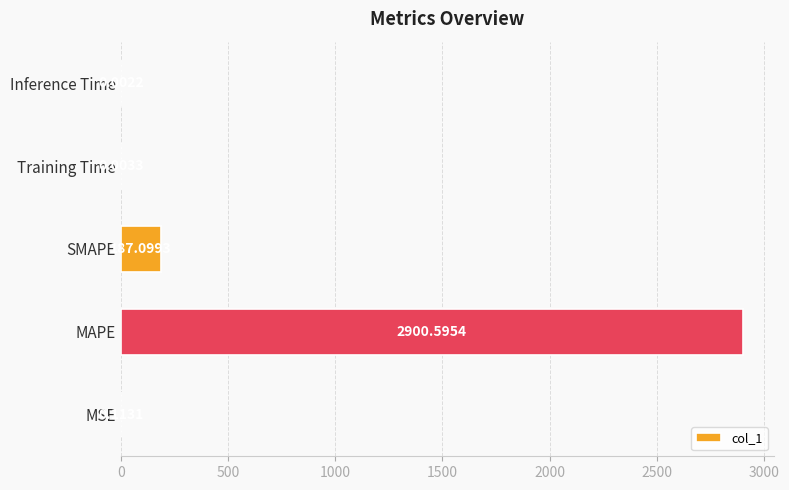

What is the sum of the values at MAPE and Inference Time?

2900.6